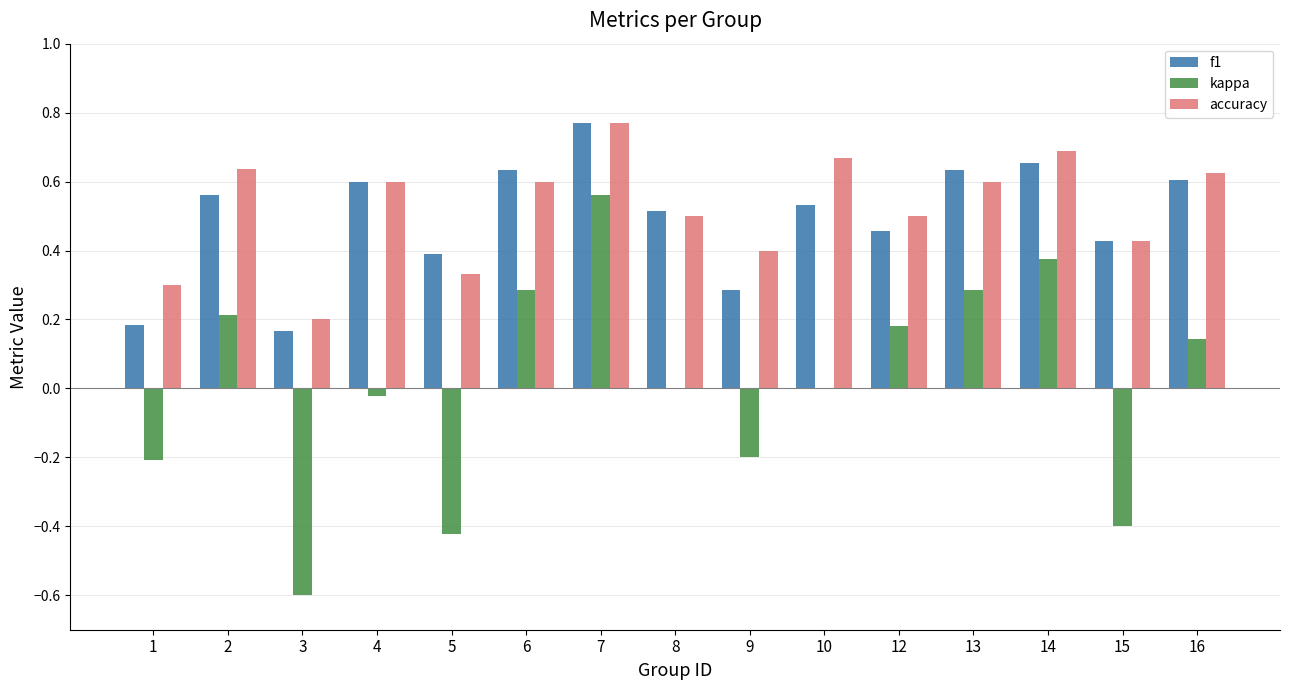

How many groups of bars are there?

15